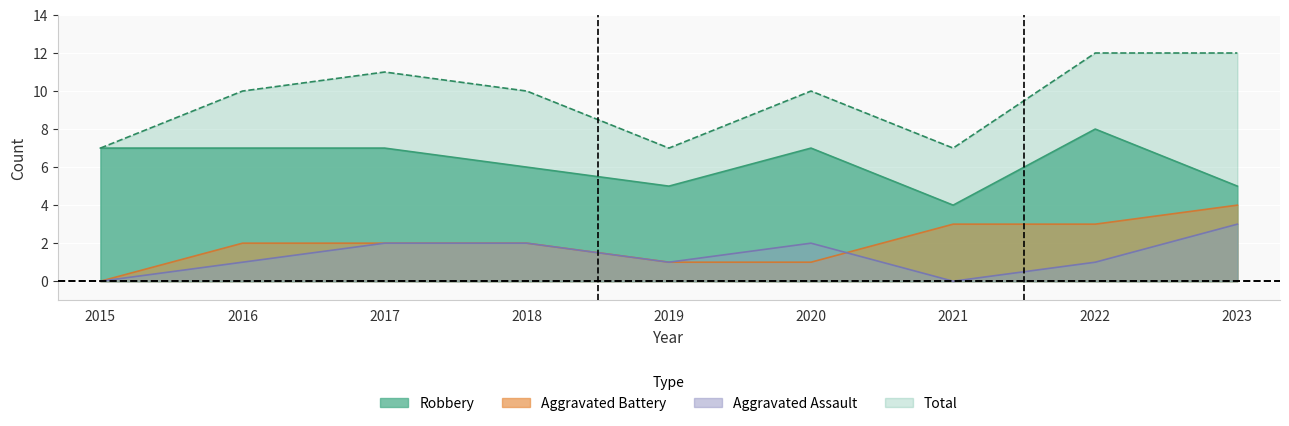

At which category does Aggravated Assault reach its first local valley?

2019